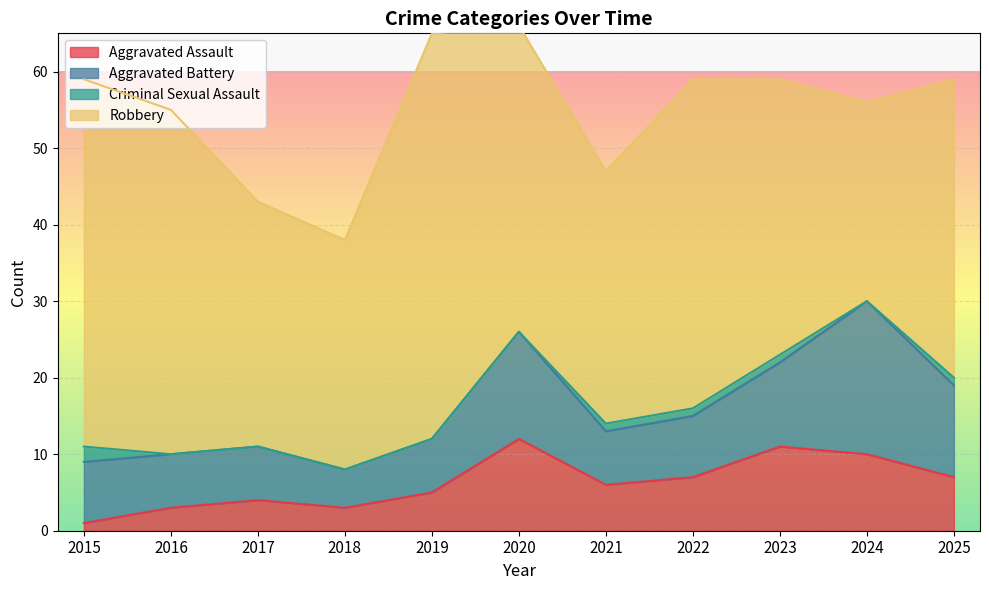

Which series changed the most between 2016 and 2021?

Robbery